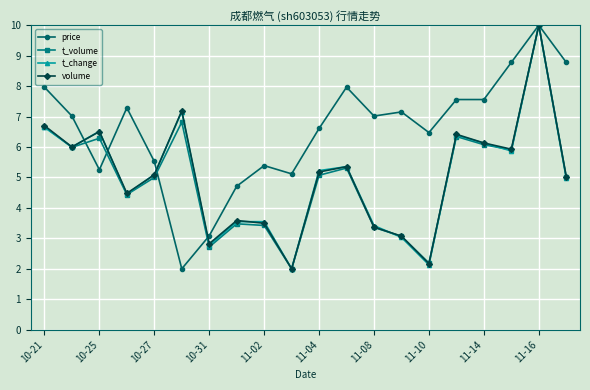

How many data points does each series have?

20